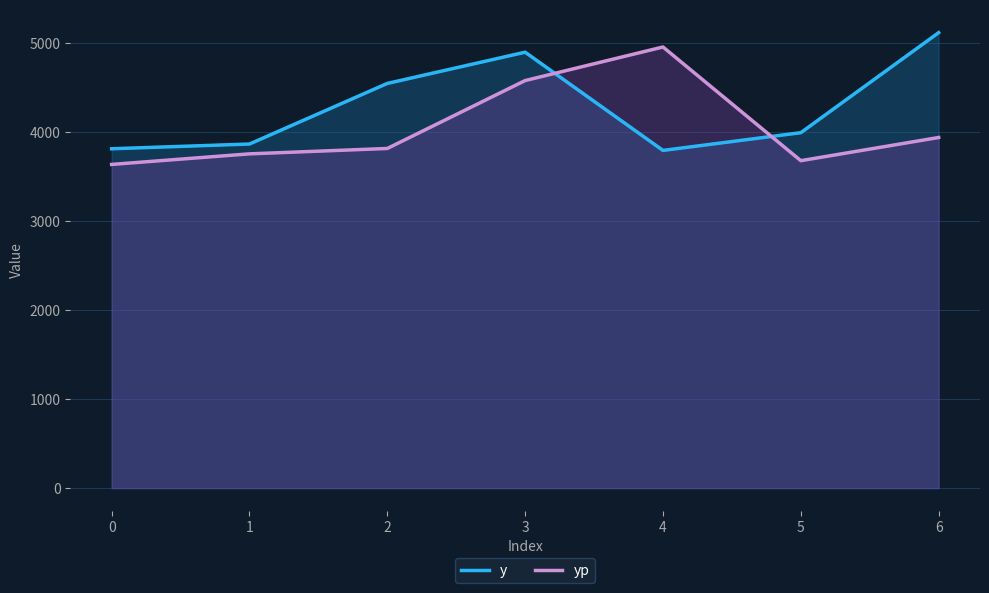

What is the difference between the highest and lowest values at 1?

110.4